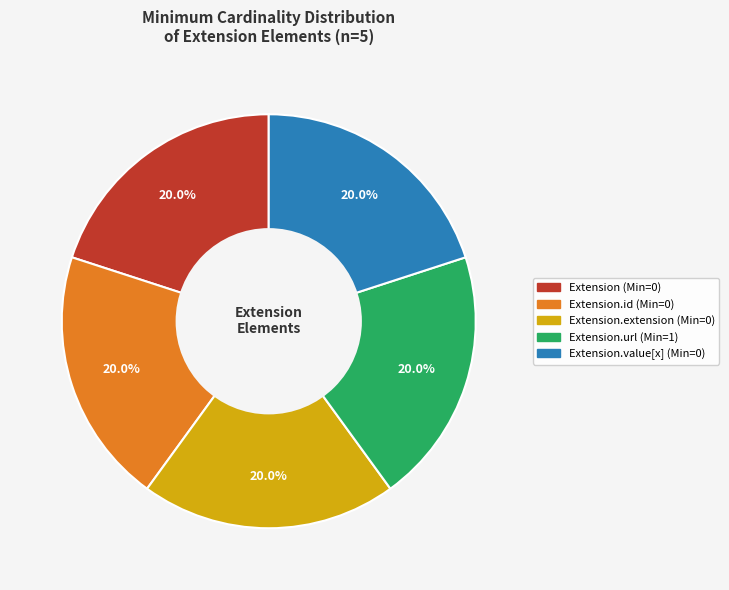

Is there any slice that represents more than half of the pie?

No